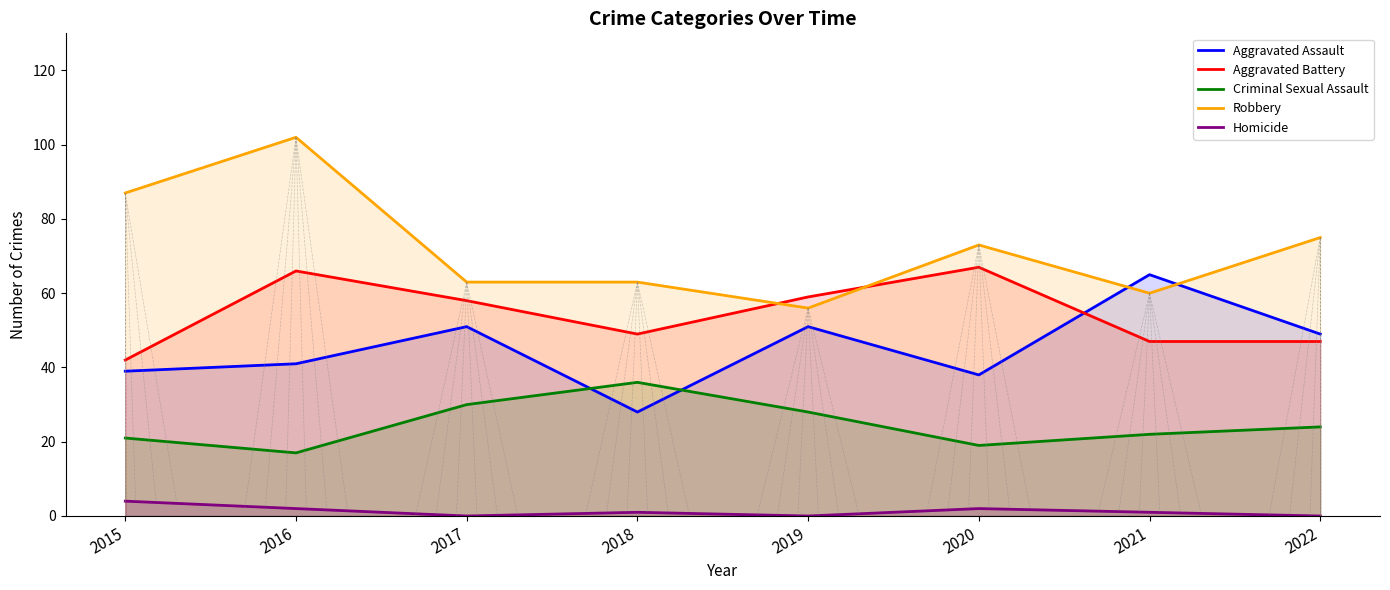

Is the value of Aggravated Assault at 2021 greater than the value of Homicide at 2018?

Yes